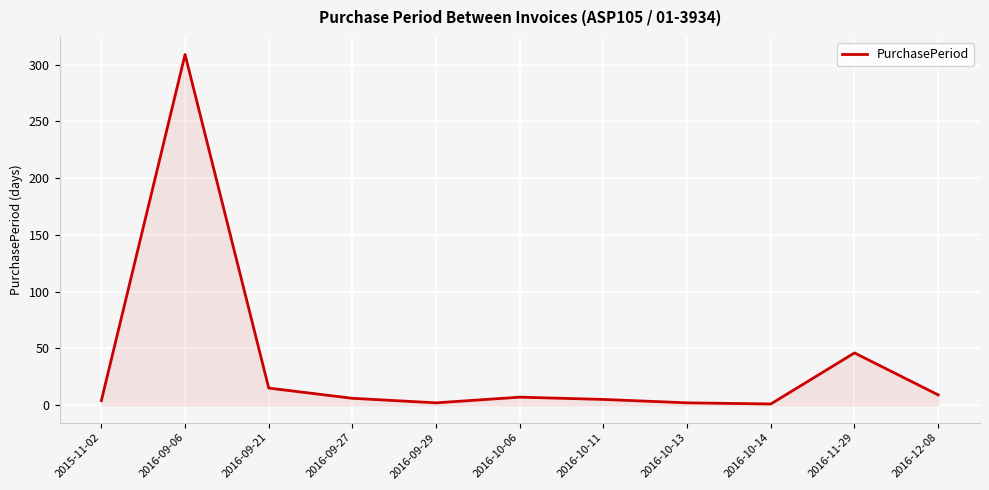

Does the chart have visible grid lines?

Yes